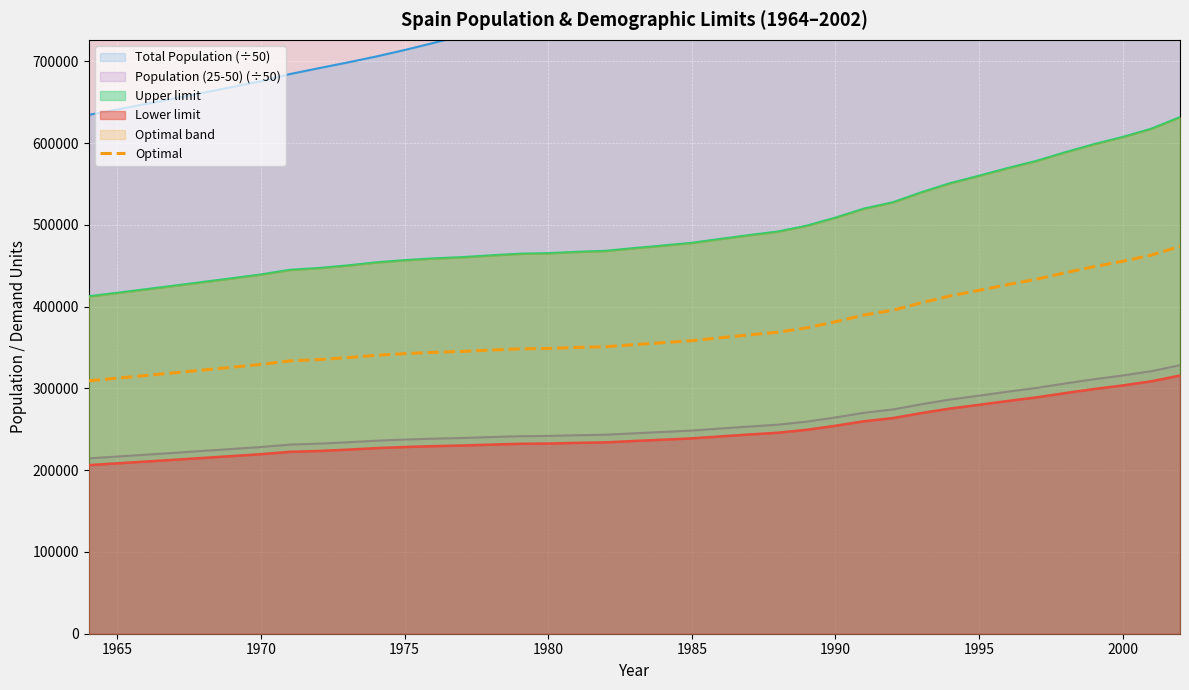

At which label does Lower limit reach its minimum?

1964